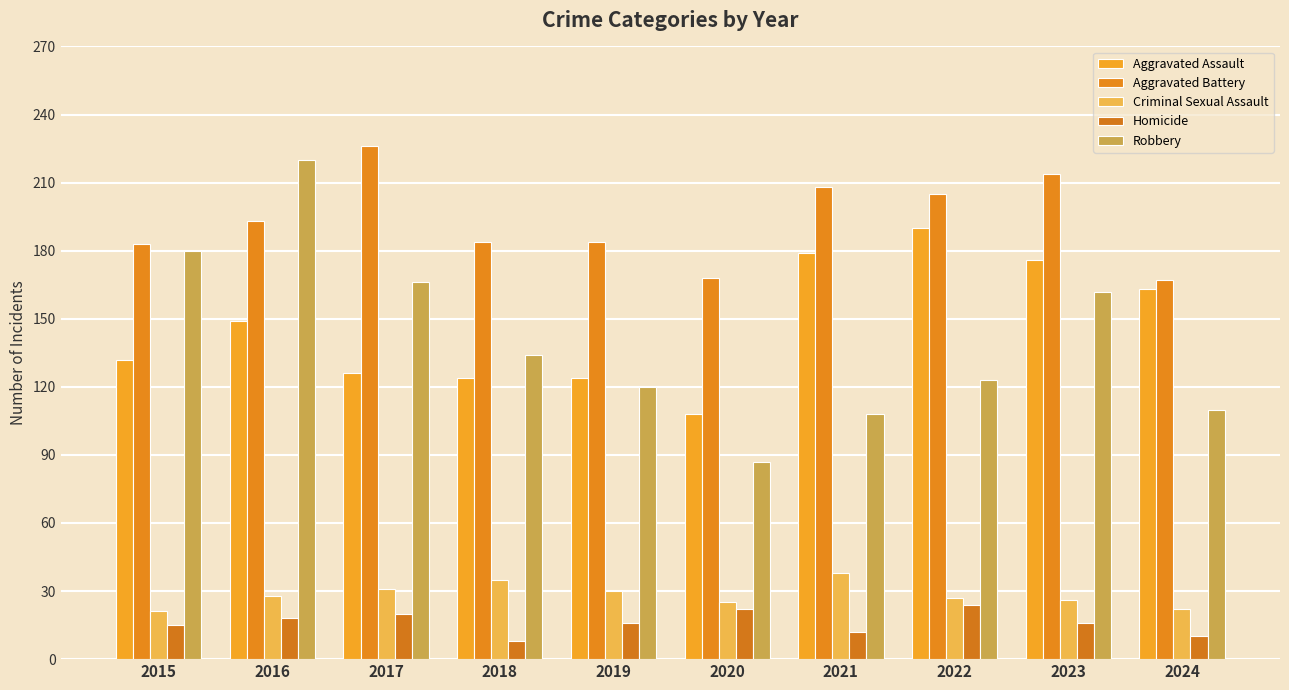

Where is Criminal Sexual Assault nearest to the value 29?

2016